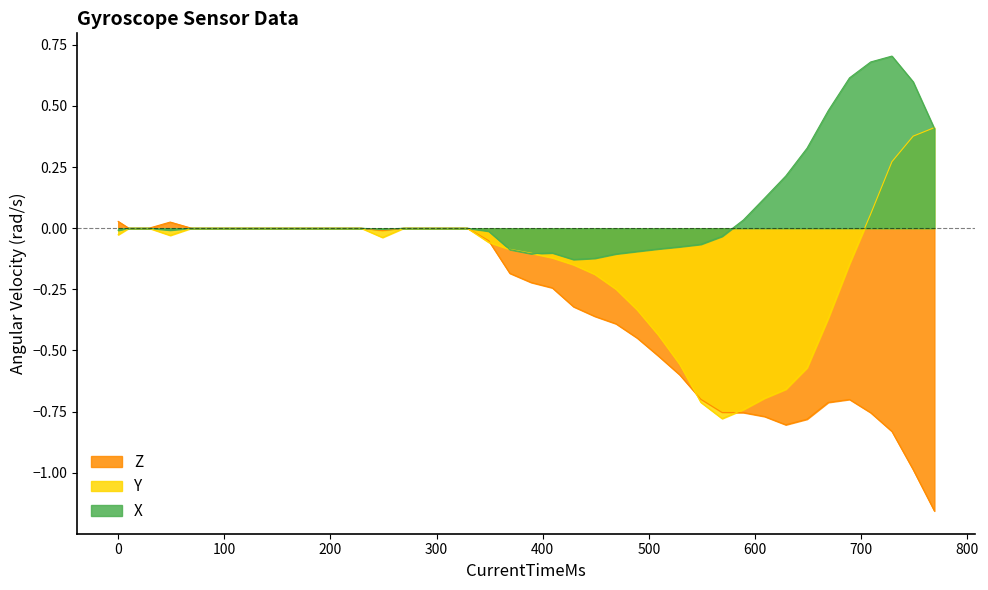

How many intersections are there between Y and X?

3